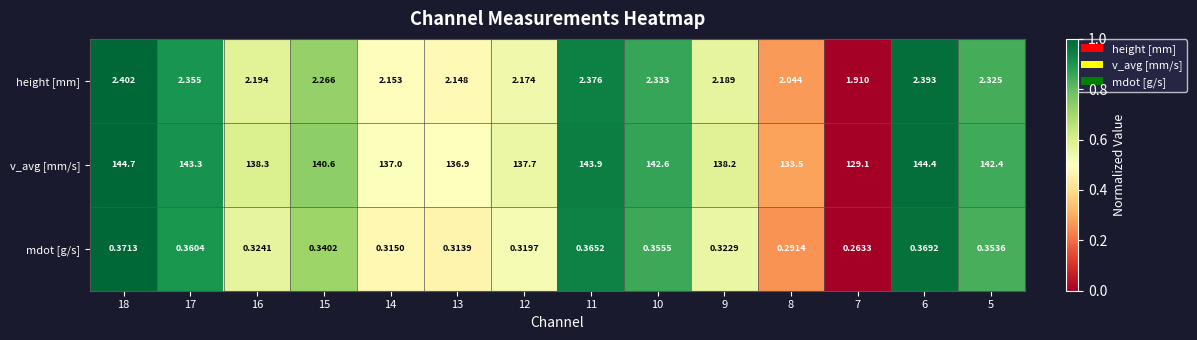

Rank the series by their maximum value, from highest to lowest.

v_avg [mm/s], height [mm], mdot [g/s]